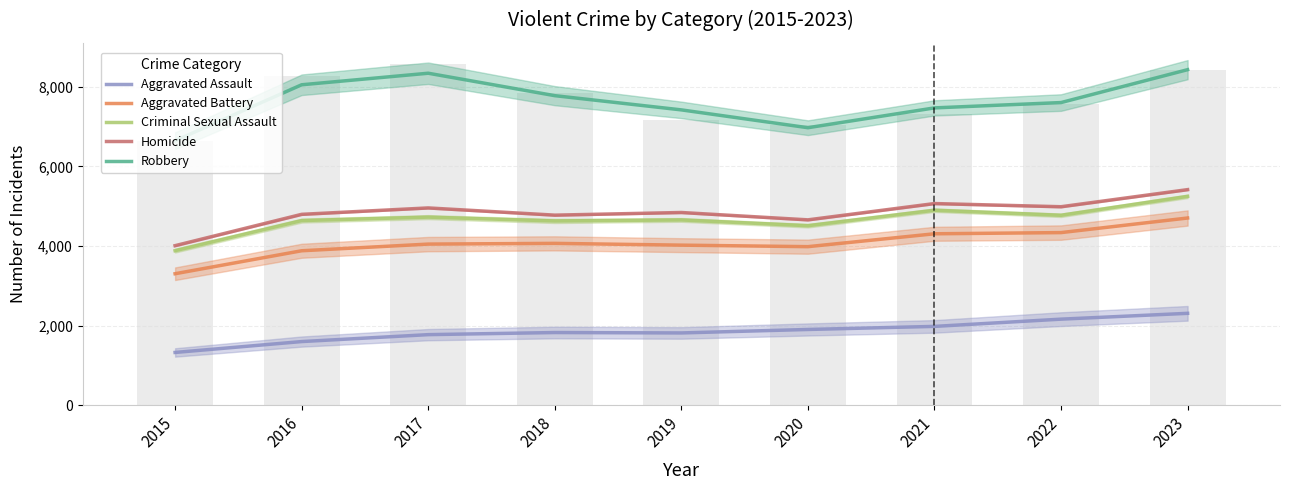

Are the bars horizontal?

No